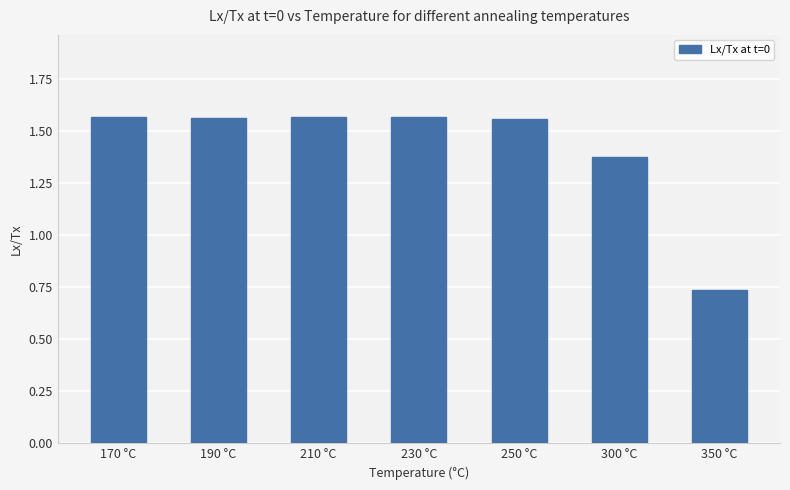

Where does the data first go above 1?

170 °C